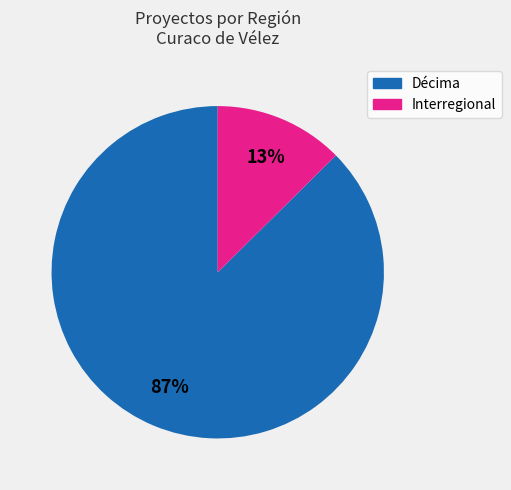

Count the number of slices in the pie.

2